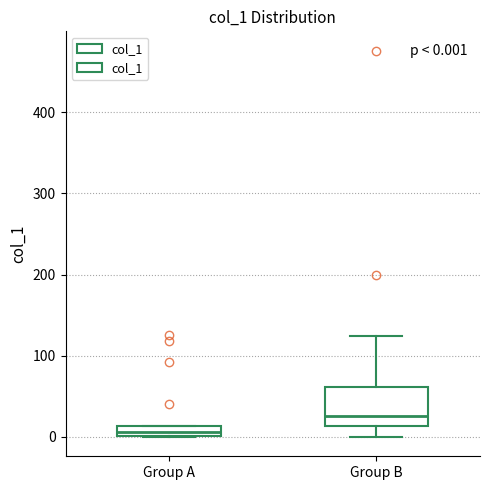

Which box's median line is the lowest?

Group A